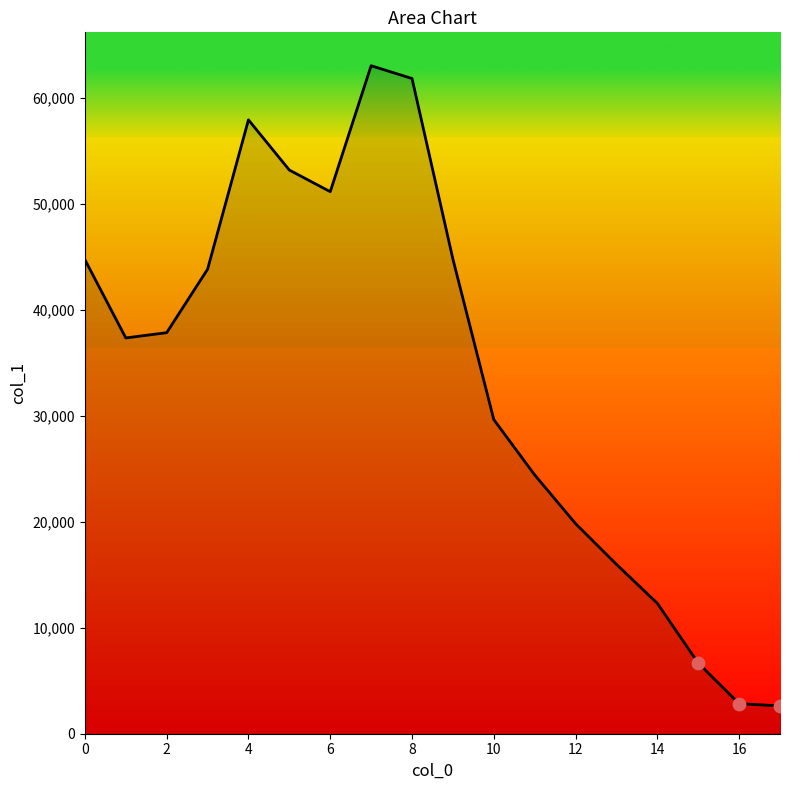

What is the difference between the maximum and minimum values?

60442